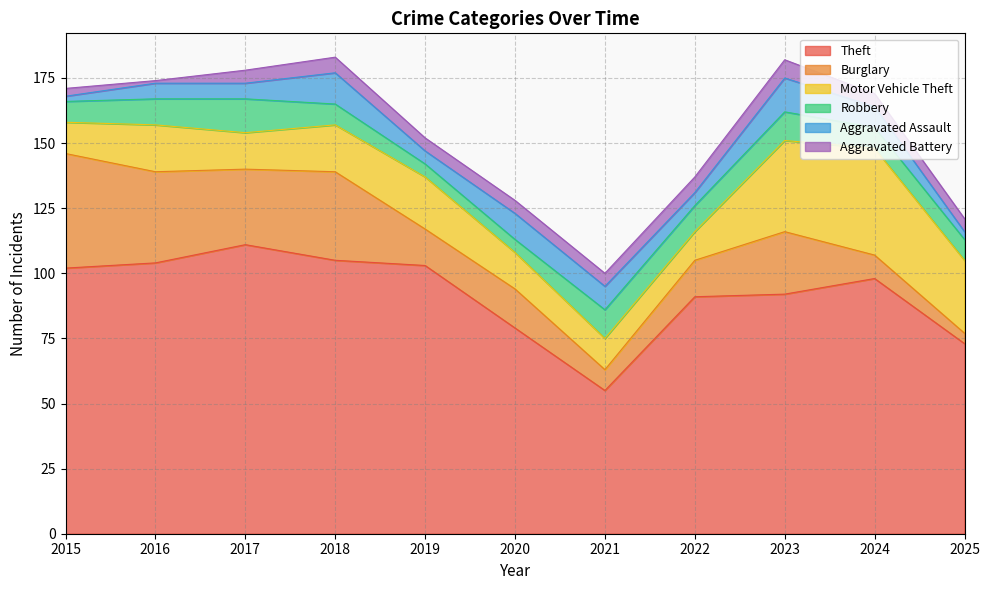

Does the chart have visible grid lines?

Yes